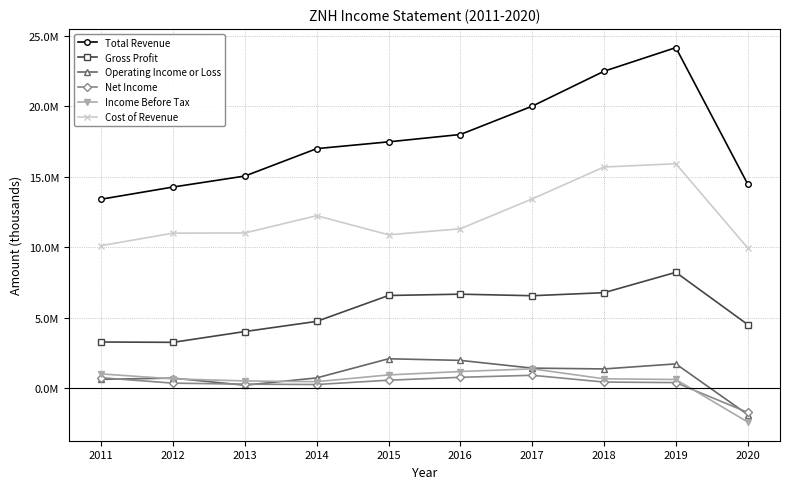

Reading left to right, list all the values displayed in this chart.

Total Revenue: 13415500	14278300	15056000	16999900	17480200	18001400	20009300	22485600	24160700	14491400
Gross Profit: 3292200	3268600	4034600	4753200	6589500	6682500	6573200	6788400	8231100	4530400
Operating Income or Loss: 646000	731600	230700	747400	2103900	1988600	1440500	1382600	1740300	-1850400
Net Income: 758400	375800	303400	278200	584900	789700	933300	453200	413300	-1698200
Income Before Tax: 1028500	679800	532300	480000	957800	1199400	1389300	683200	634900	-2378900
Cost of Revenue: 10123300	11009700	11021400	12246700	10890800	11319000	13436100	15697200	15929500	9961000